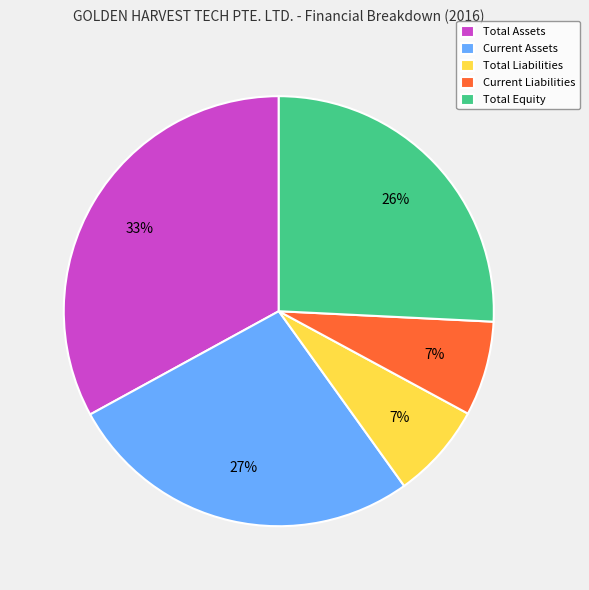

To the nearest percent, what portion does Current Assets represent?

27%